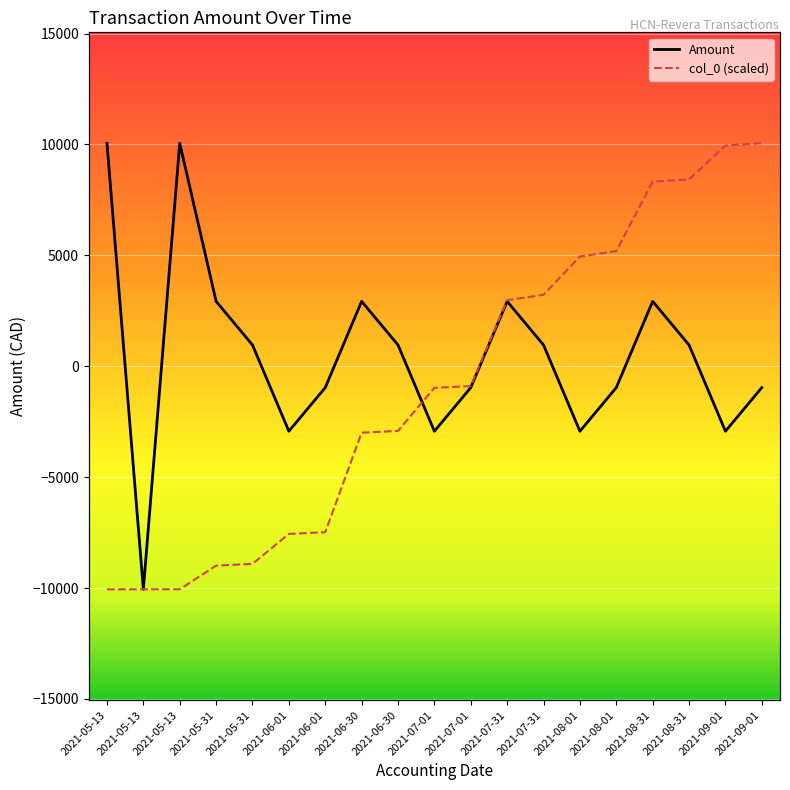

Rank the series by their maximum value, from highest to lowest.

Amount, col_0 (scaled)